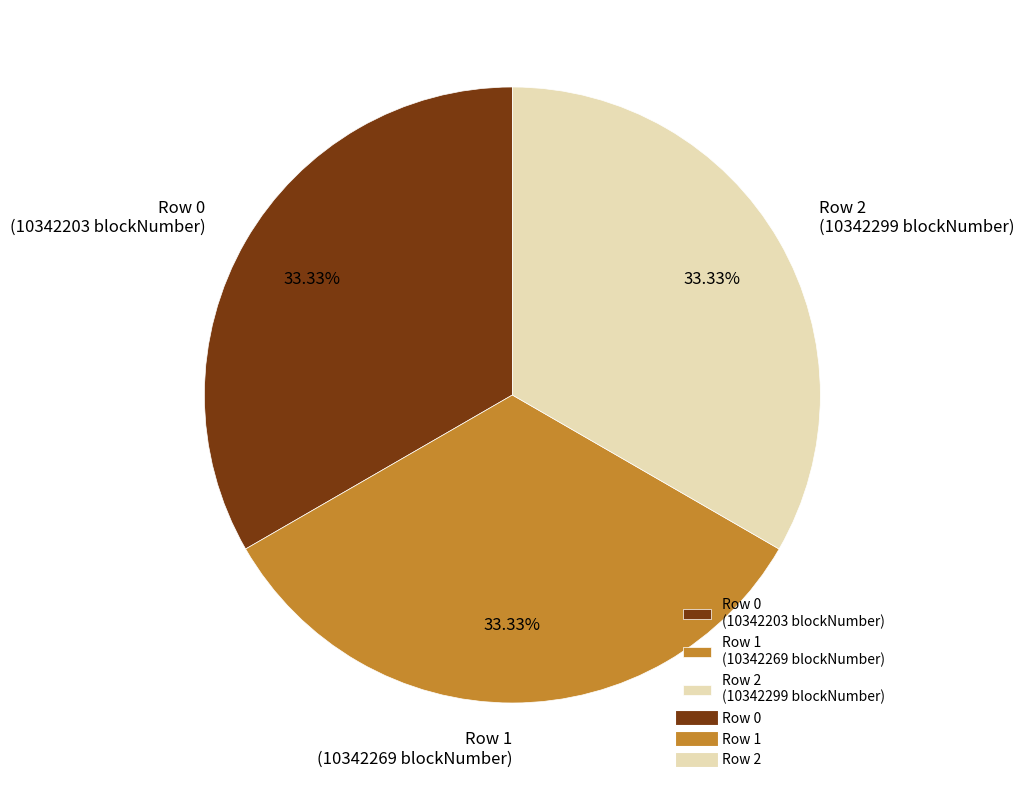

Is the sum of Row 0 (10342203 blockNumber) and Row 2 (10342299 blockNumber) greater than half?

Yes